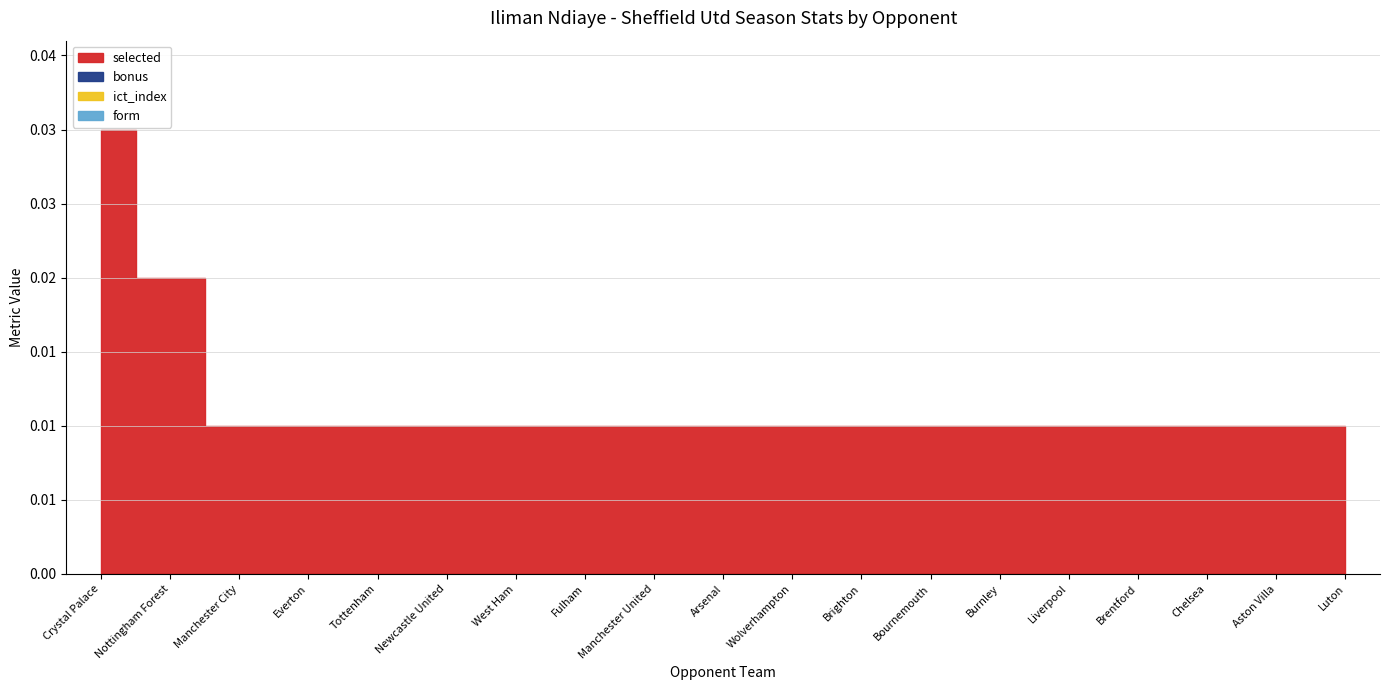

What position from the left is Liverpool?

15